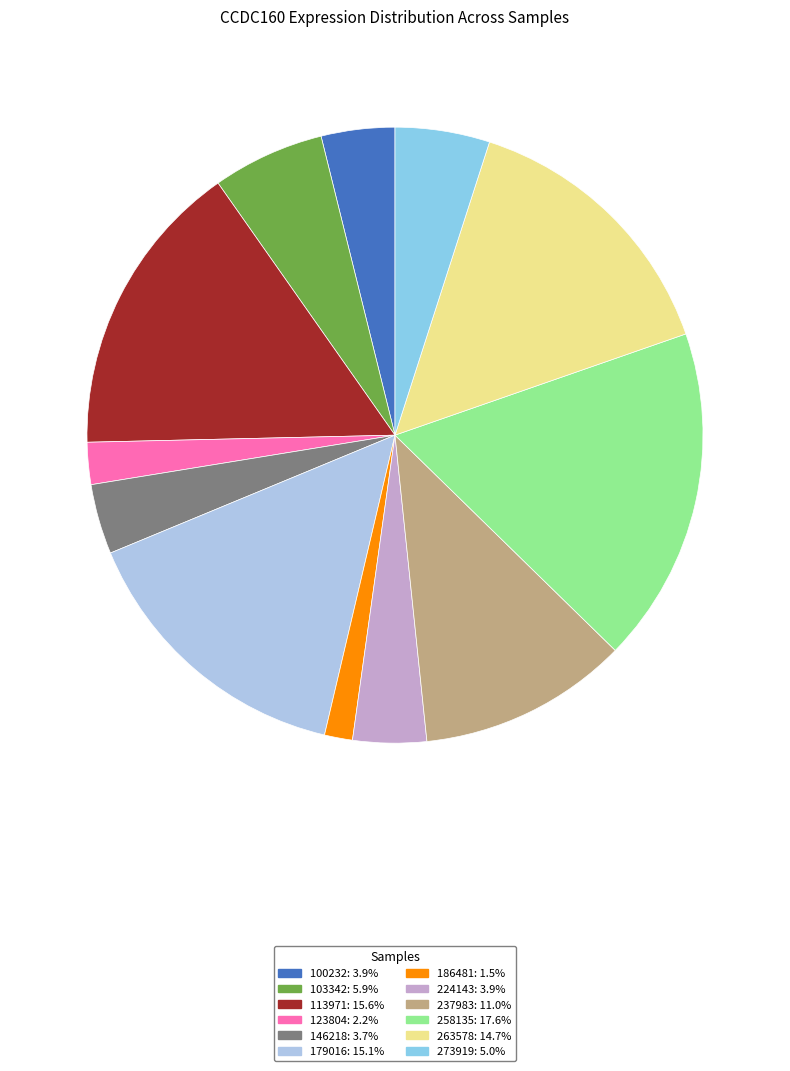

The 263578 slice represents 2% of the pie. True or false?

False